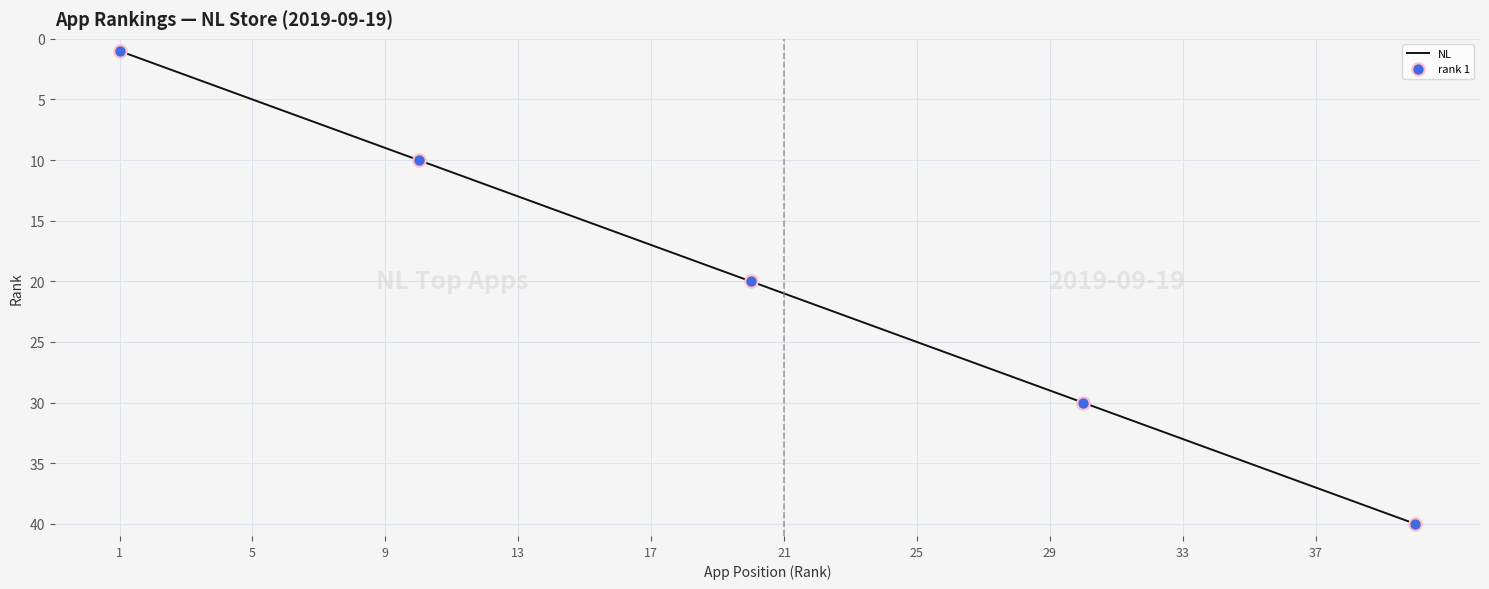

What is the maximum value shown in the chart?

40